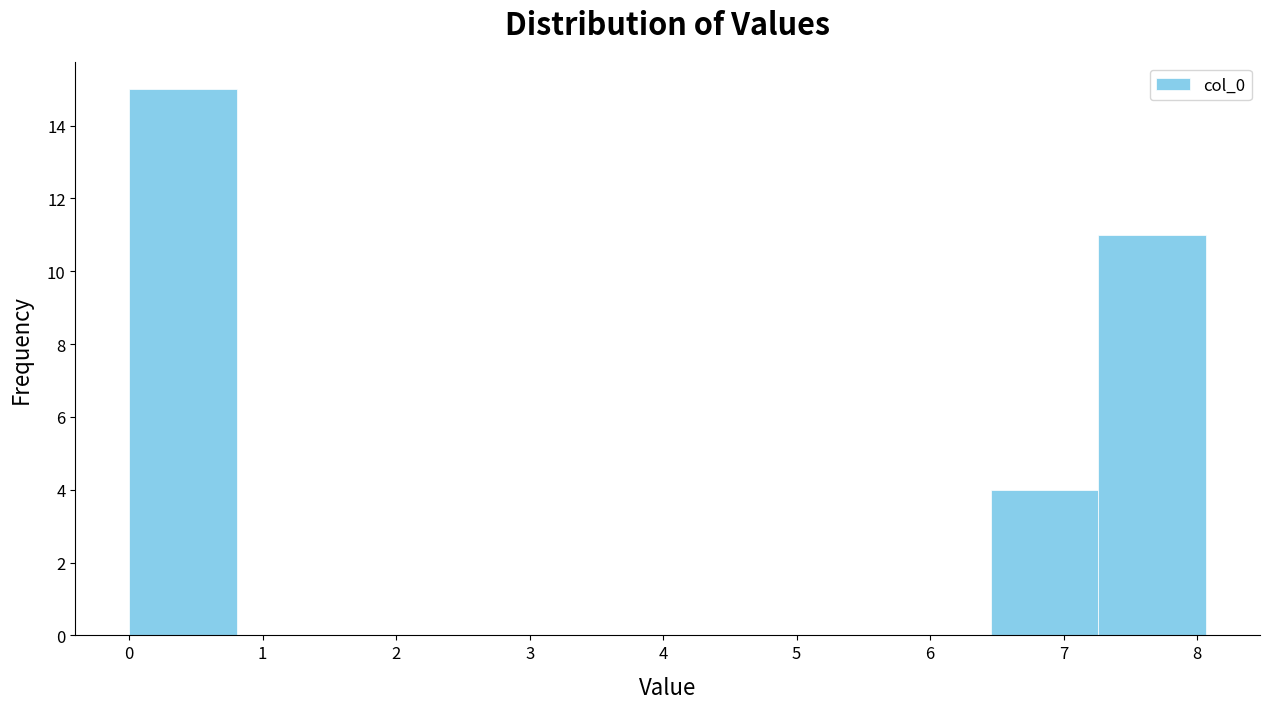

What is the height of the bar covering 0.0 to 0.8 on the x-axis? Neither the bar edges nor the heights are printed on the chart, so give them approximately, as read against the axes.

15